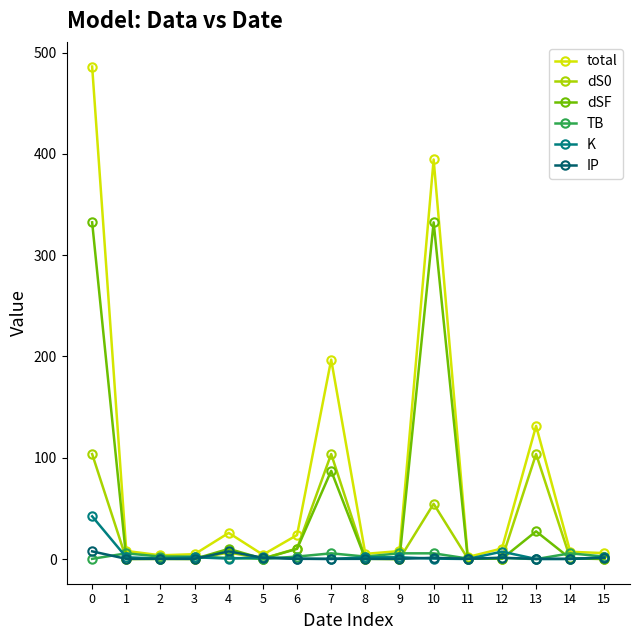

Count the number of data series in this chart.

6